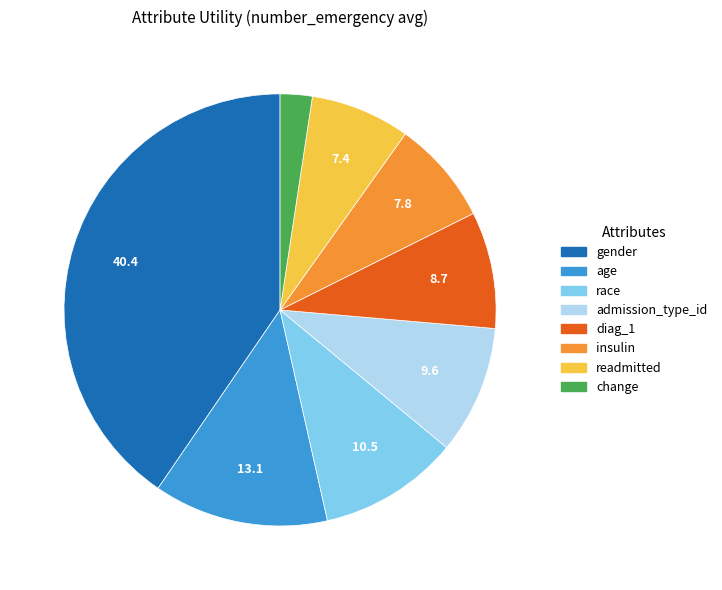

Which has a higher value, insulin or diag_1?

diag_1